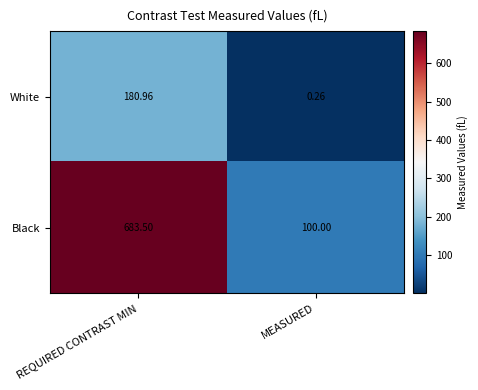

What is the maximum value shown in the chart?

683.5